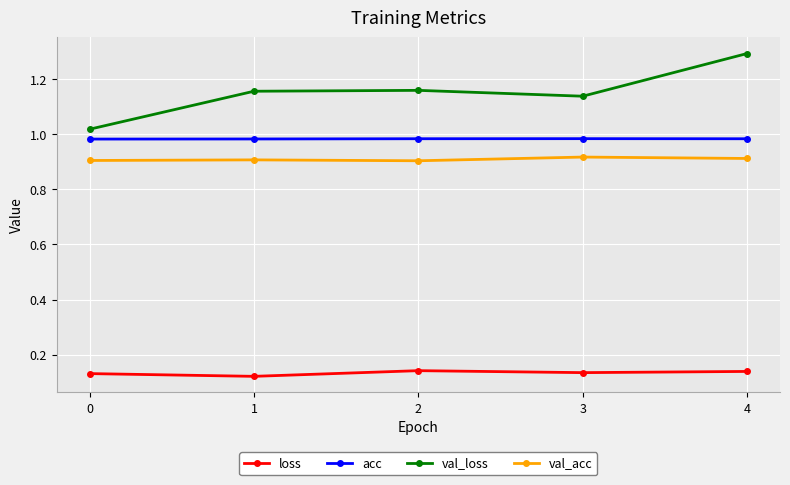

Is it true that loss equals 0.2 at 2?

False